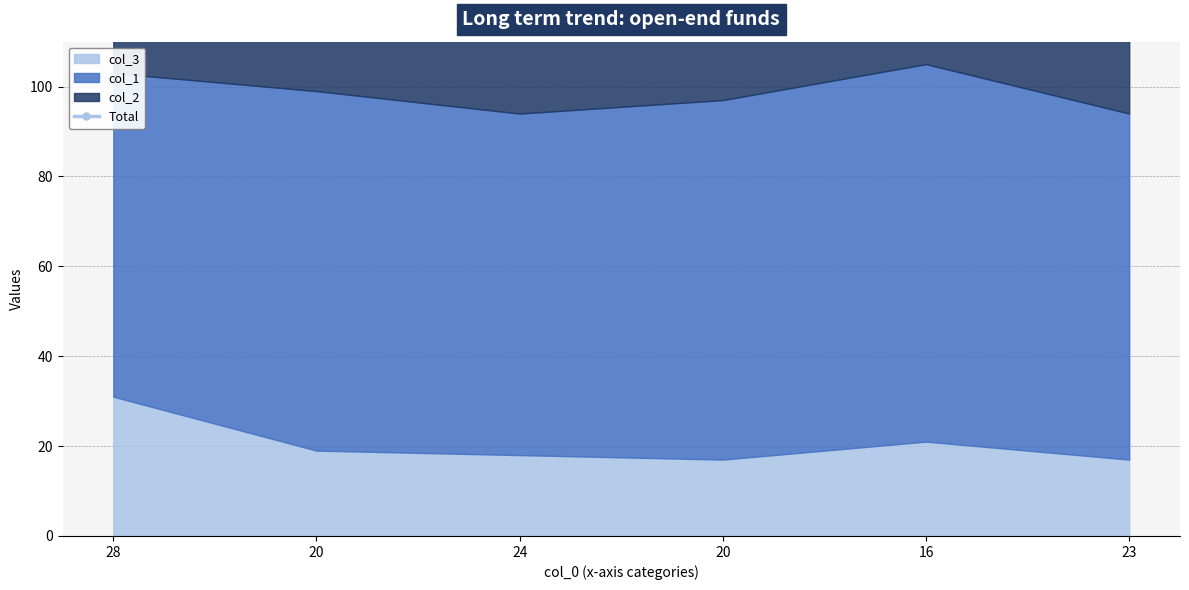

Does the chart display data point markers on the line(s)?

Yes